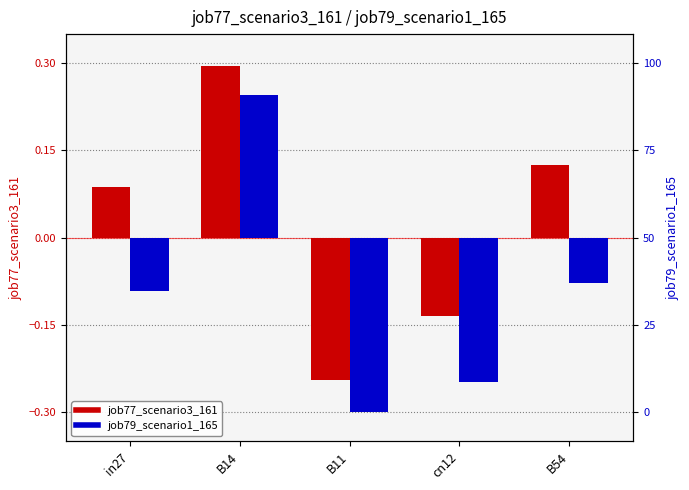

How many groups of bars are there?

5